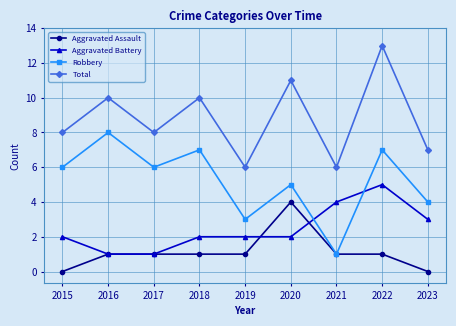

Where is the first local minimum for Total?

2017